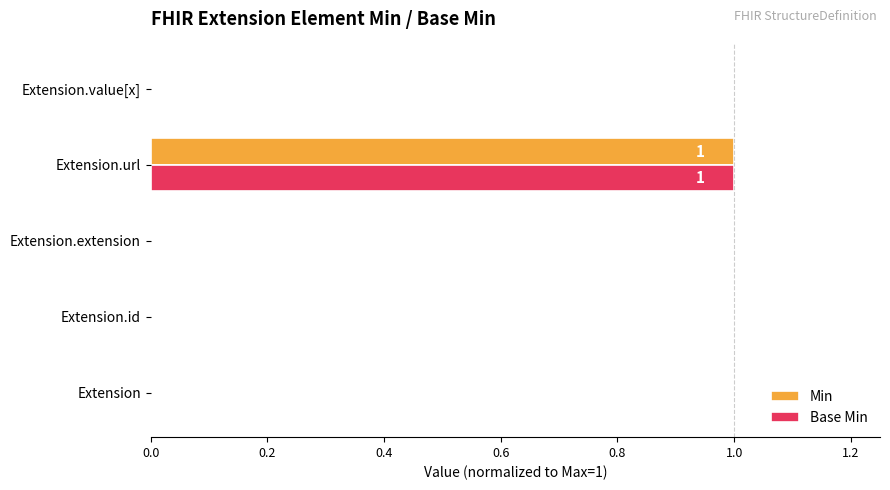

How many Min values are between 0 and 1?

5